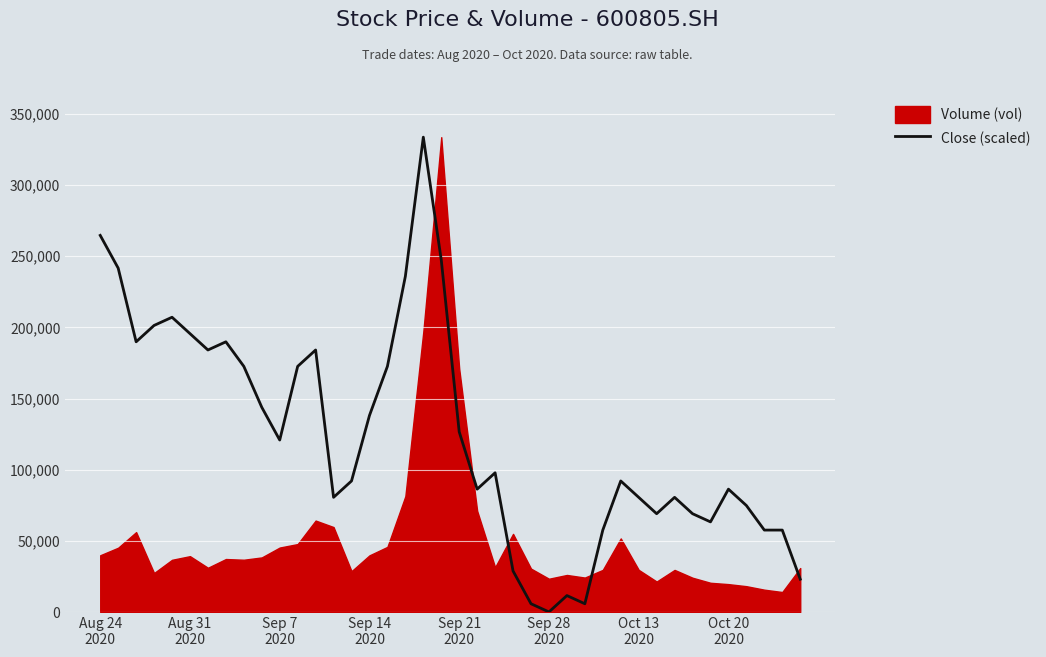

What is the highest value of the Close (scaled) series?

333683.9